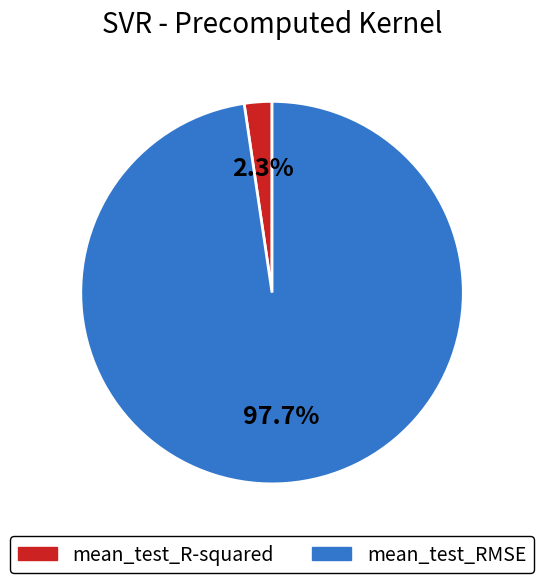

What is the largest slice in the pie chart?

mean_test_RMSE